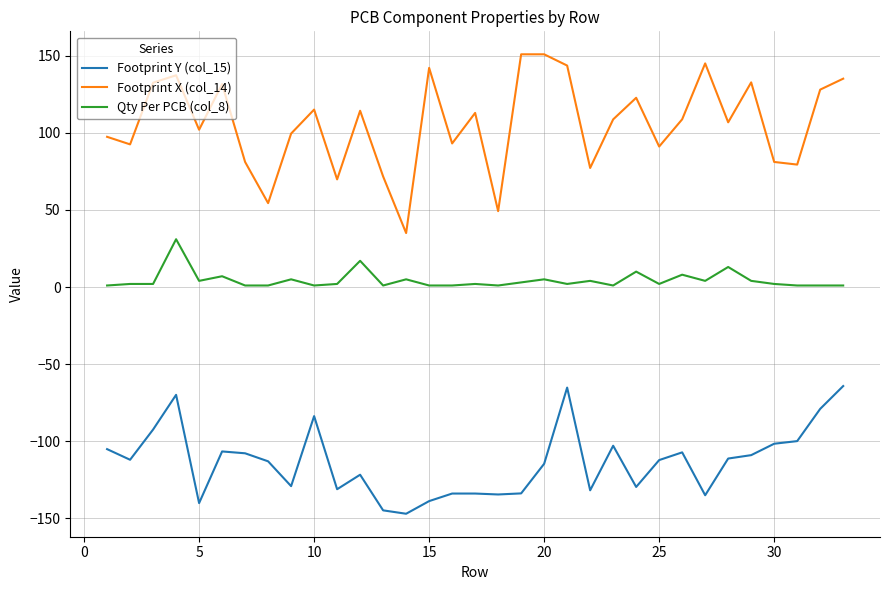

Which series has the largest total across all categories?

Footprint X (col_14)